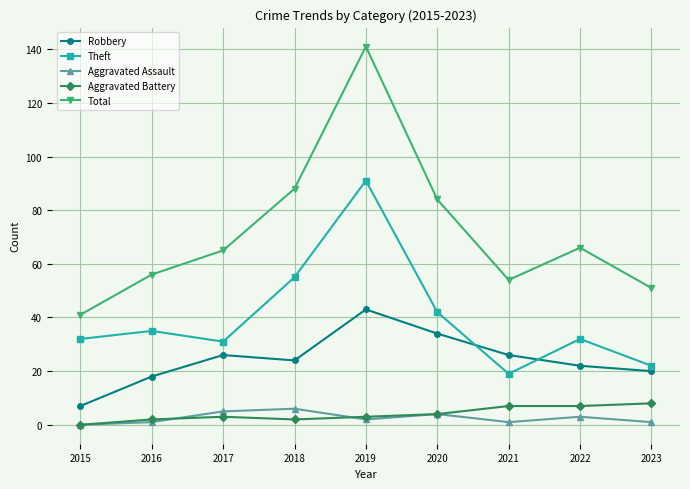

How many values in Aggravated Battery are above zero?

8